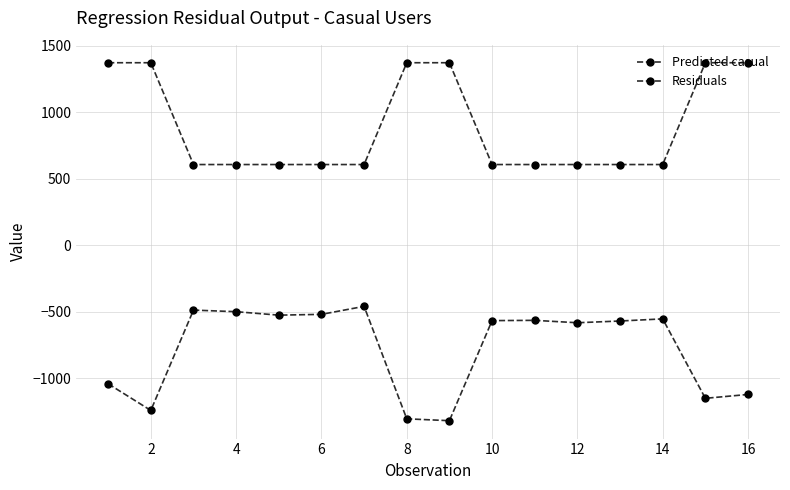

True or false: Predicted casual and Residuals cross at least once.

False